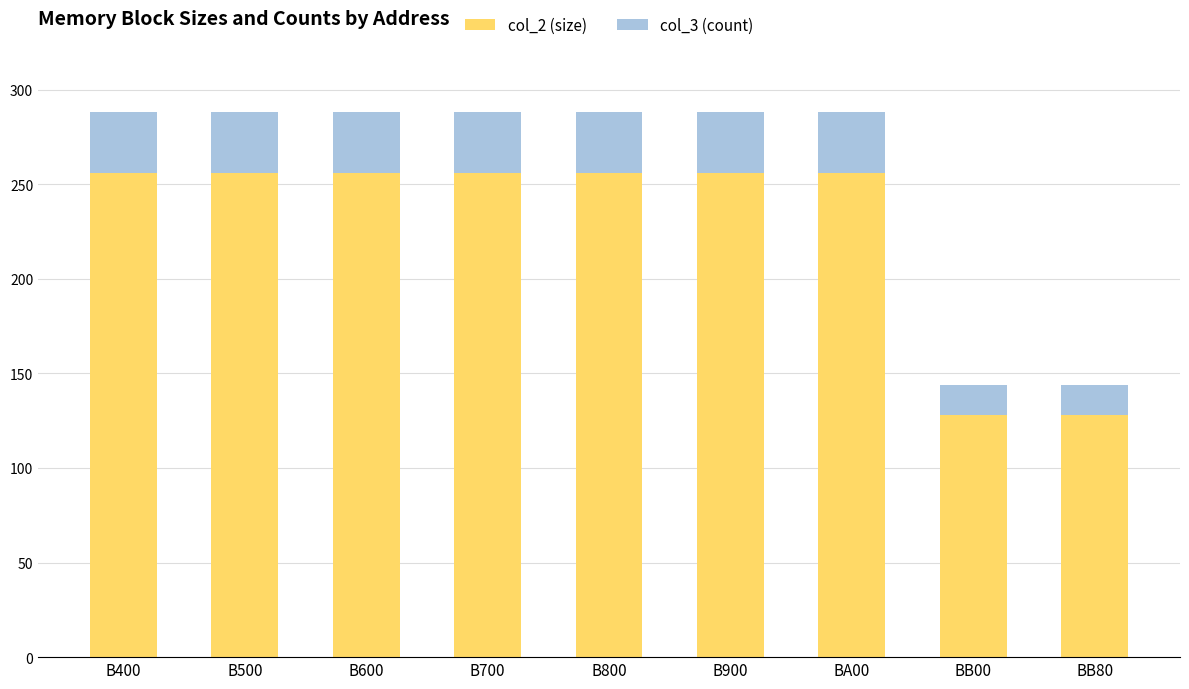

Is it true that col_2 (size) equals 370 at B800?

False